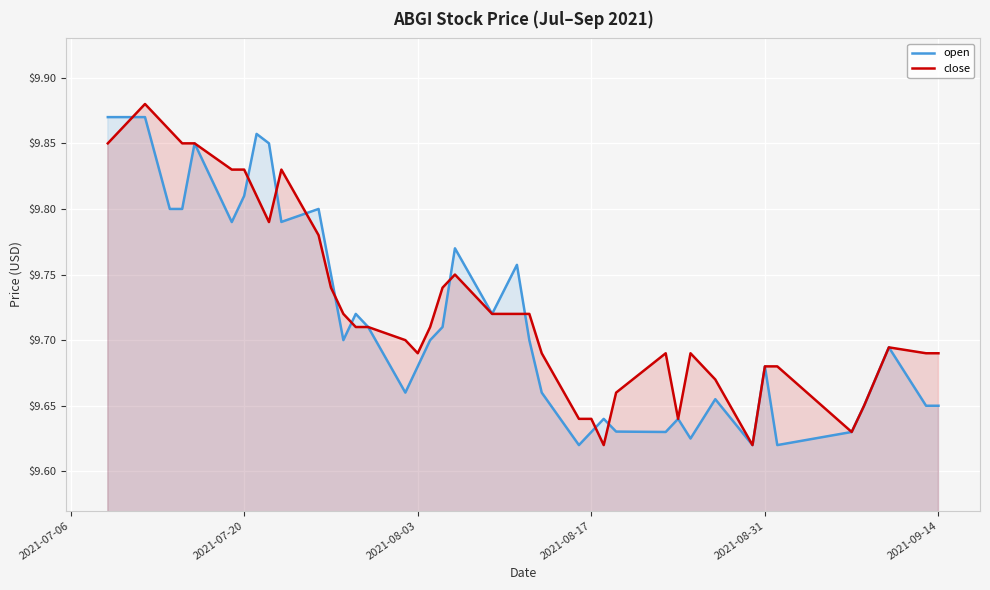

Rank the series by their average value, from highest to lowest.

close, open